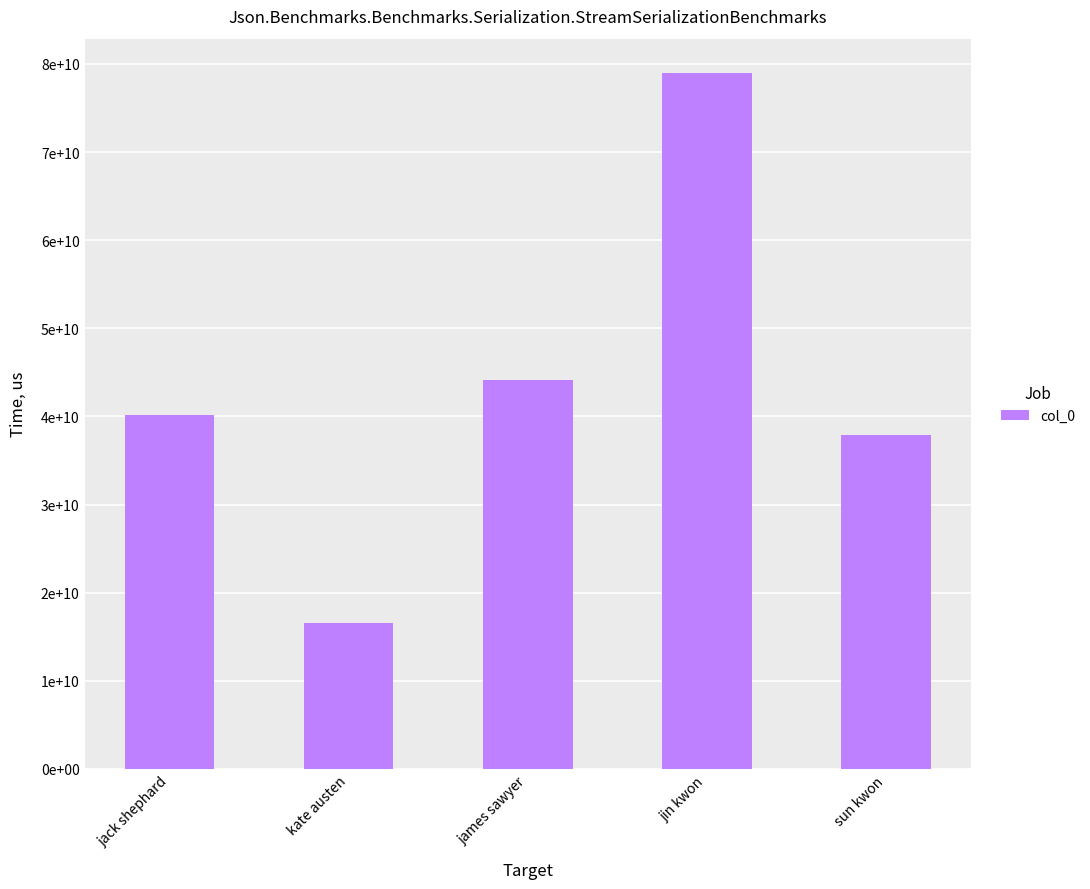

Are the bars horizontal?

No